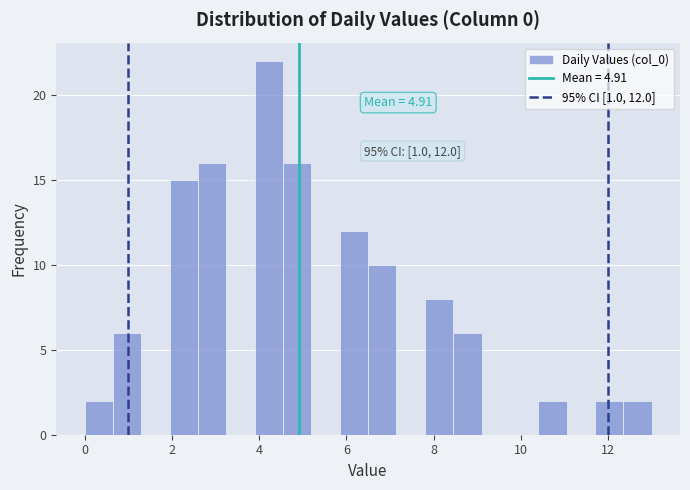

Around what value on the x-axis is the tallest bar? Give the approximate position of its centre, as read against the axis.

4.2